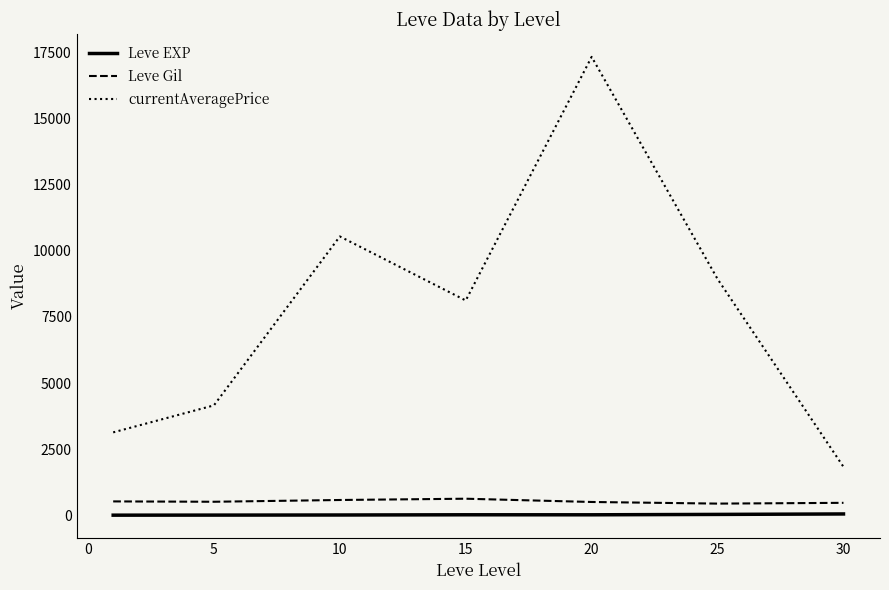

Which series has the widest spread of values?

currentAveragePrice